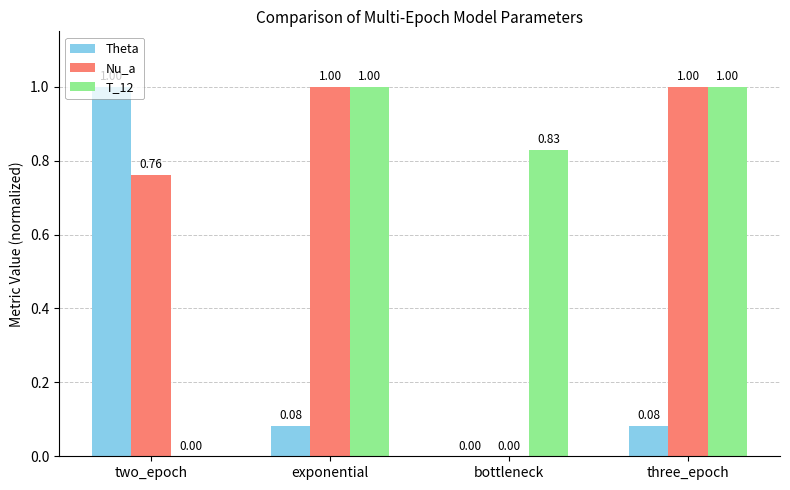

What is the total value across all series at exponential?

2.1